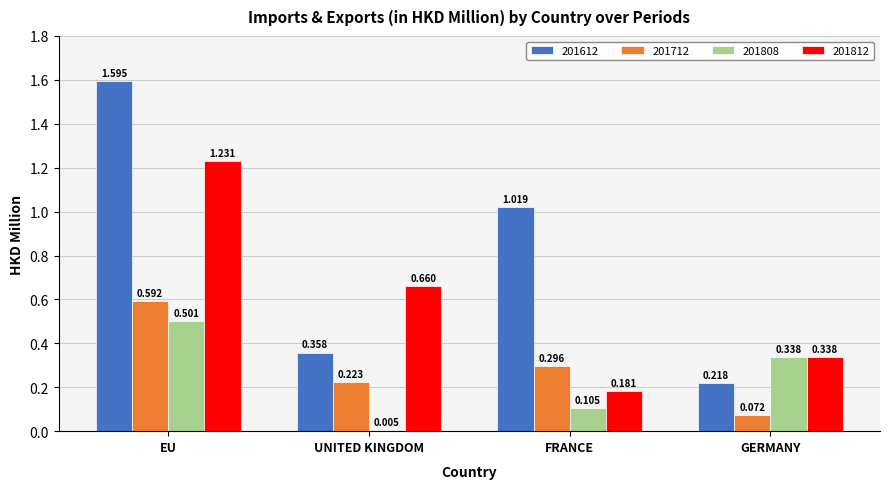

How many groups of bars are there?

4